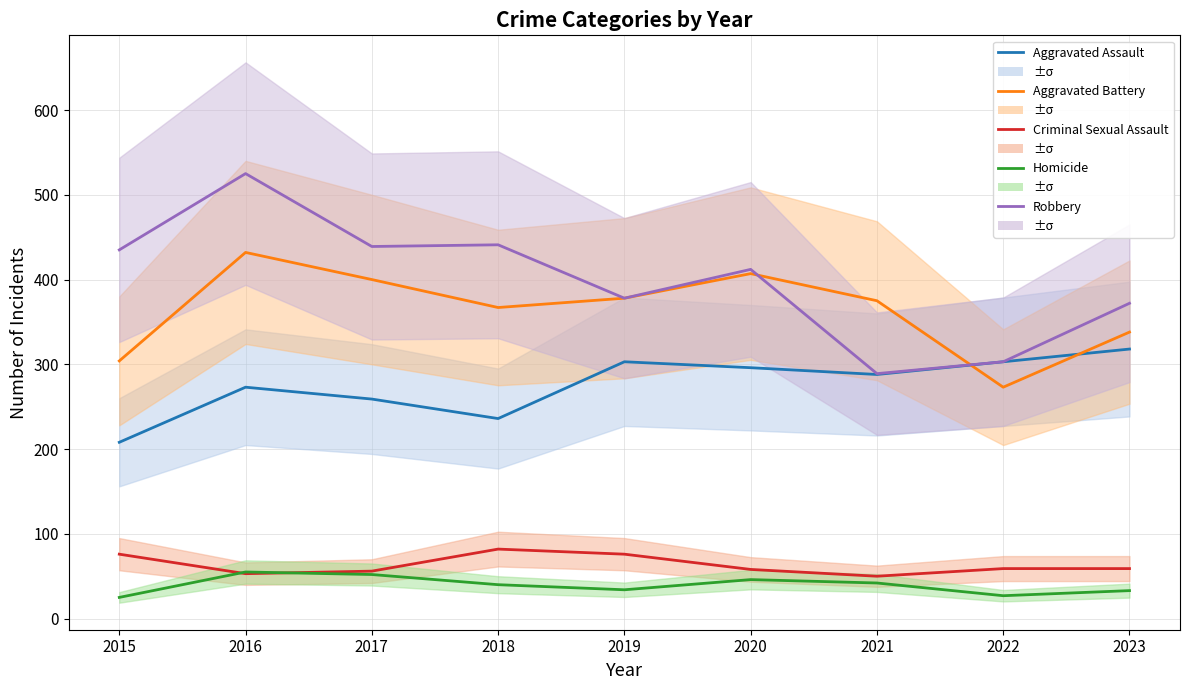

Which label corresponds to the largest value in the chart?

2016